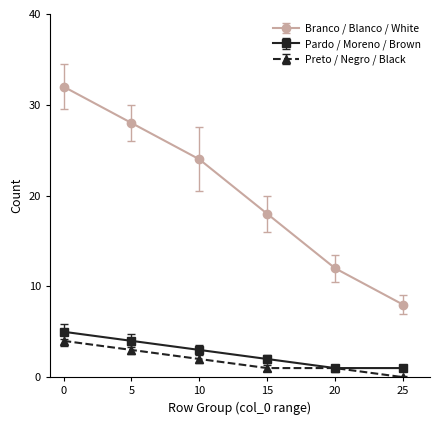

True or false: Pardo / Moreno / Brown has a value of 5 at 0.

True